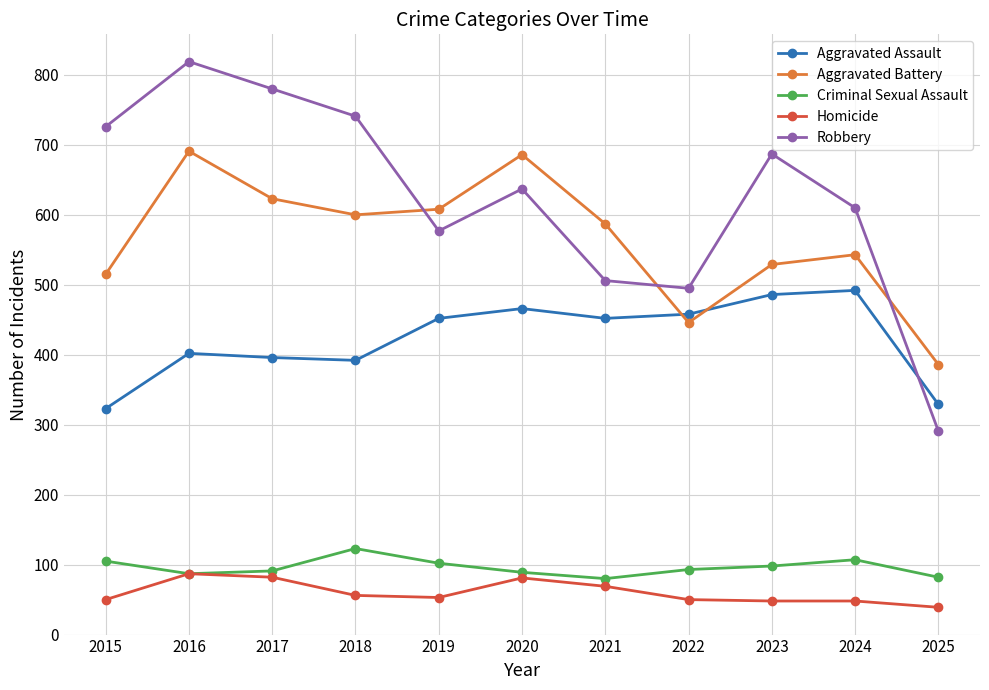

In Aggravated Battery, how many points are lower than both neighbors (excluding endpoints)?

2